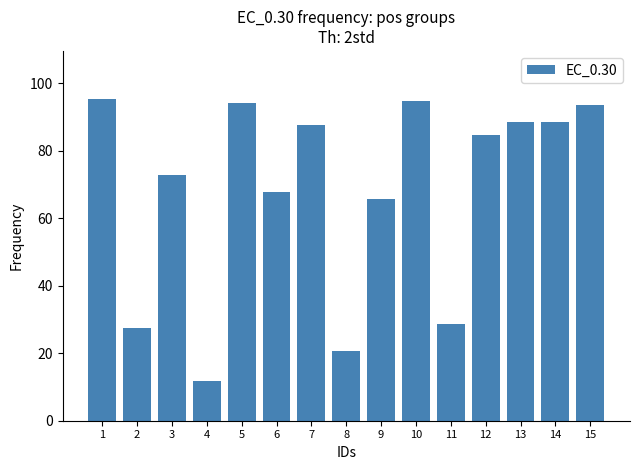

What is the value of the 2nd bar from the left?

27.6